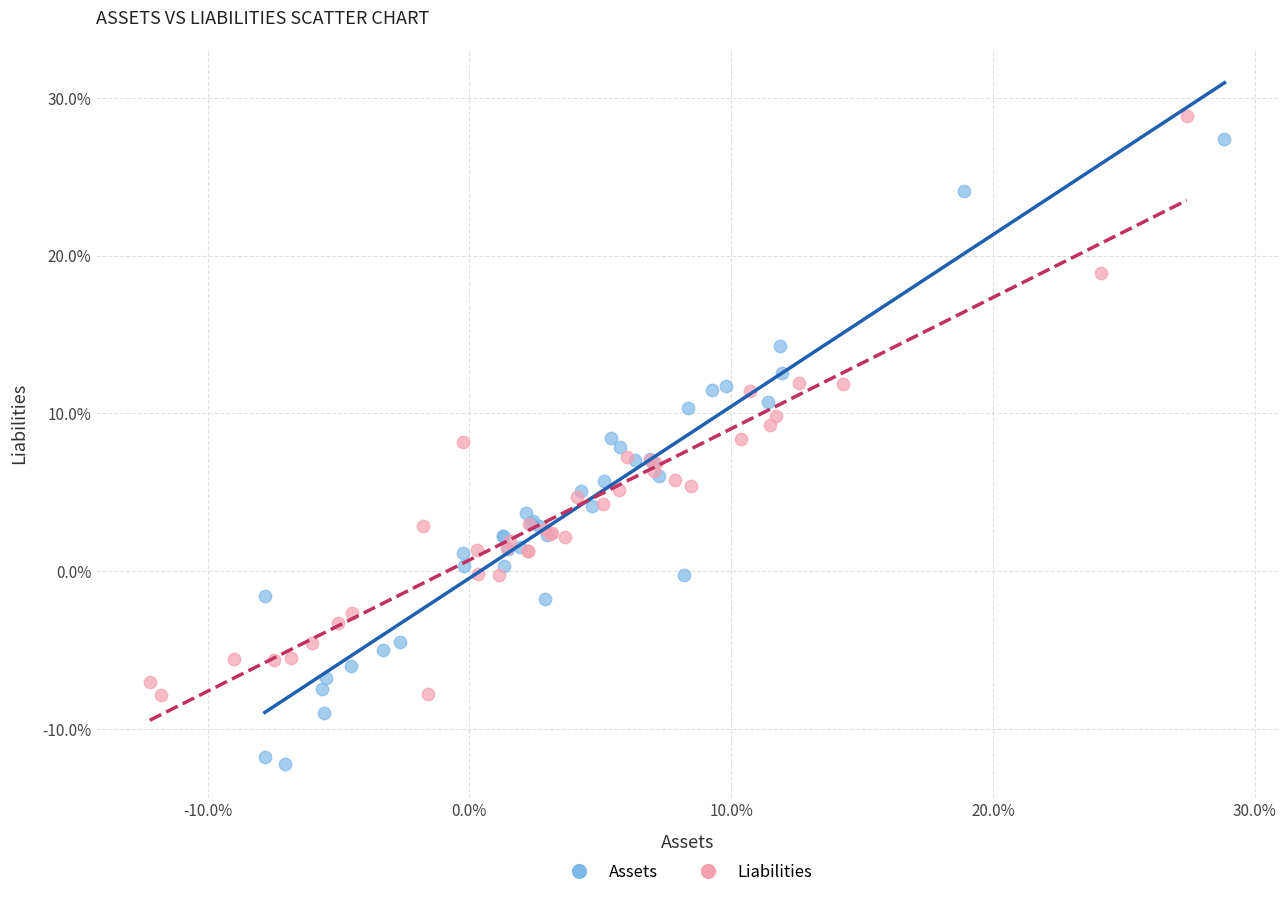

Which series reaches the minimum Y coordinate?

Assets